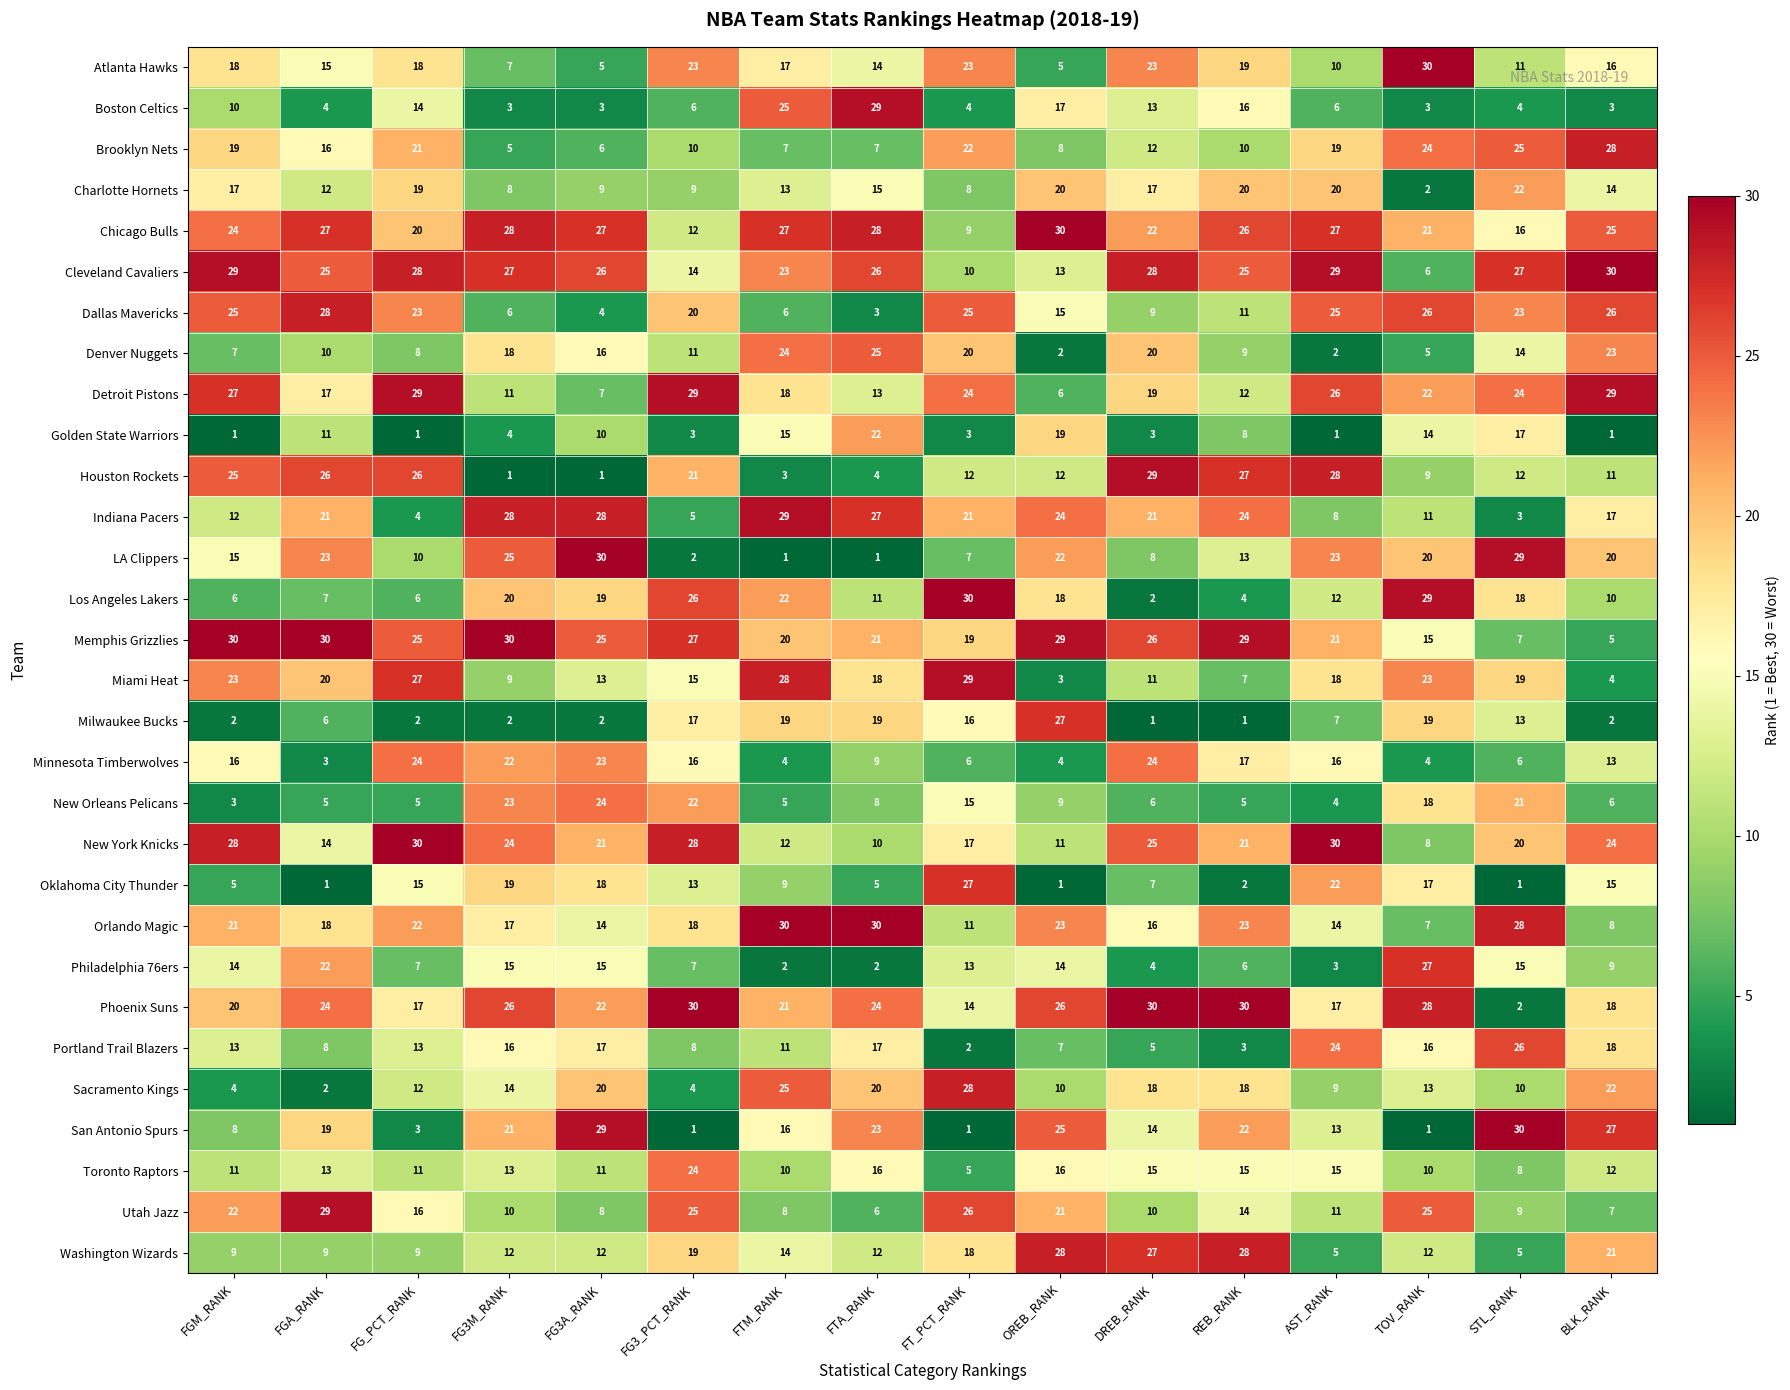

What is the average value of the New York Knicks series?

20